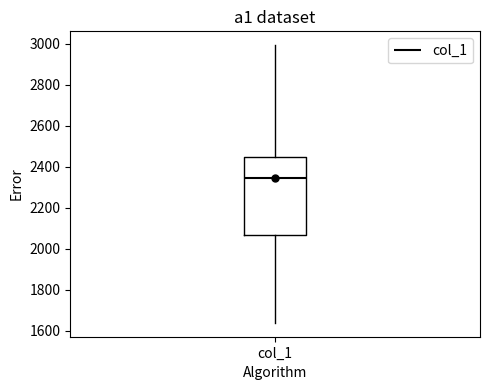

Where does the upper whisker of the box for col_1 end on the y-axis? The values are not printed on the chart, so give them approximately, as read against the axis.

3000